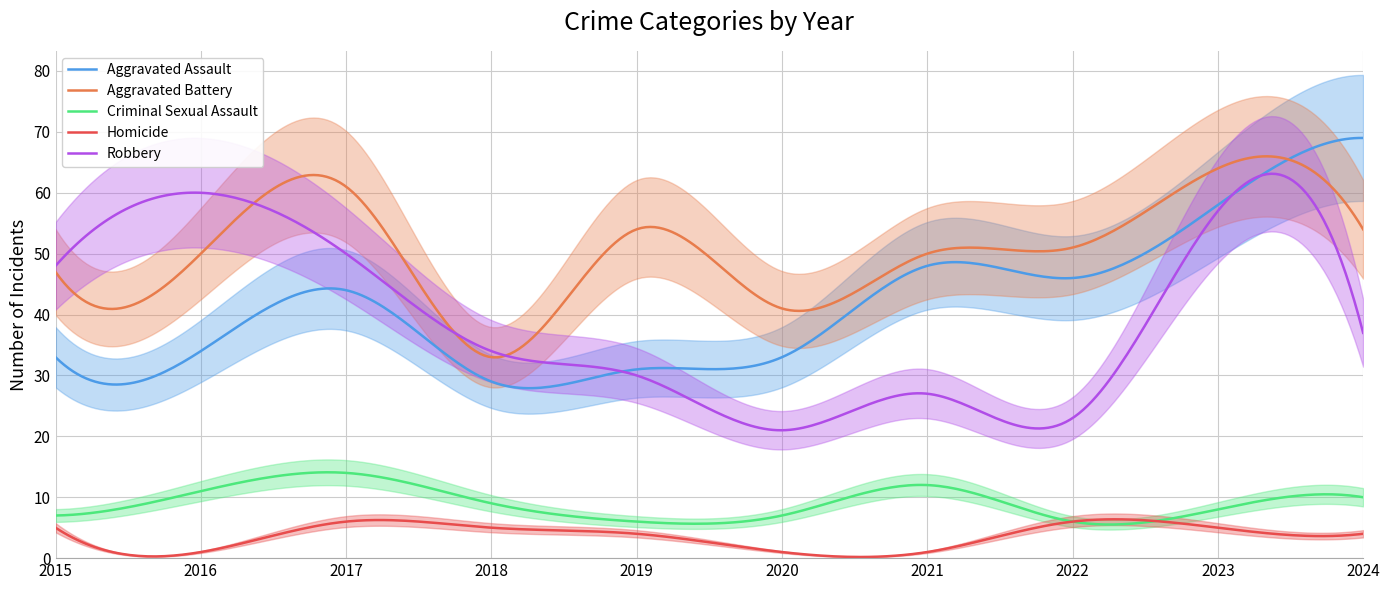

In Aggravated Battery, how many points are lower than both neighbors (excluding endpoints)?

4